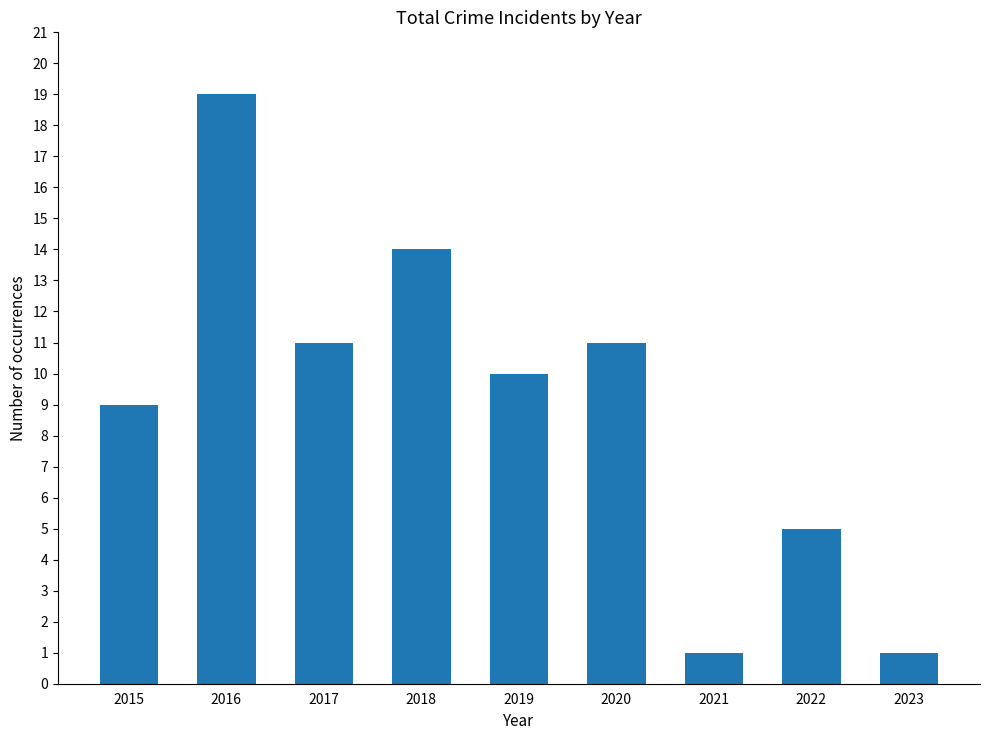

What is the change in value from 2015 to 2023?

-8